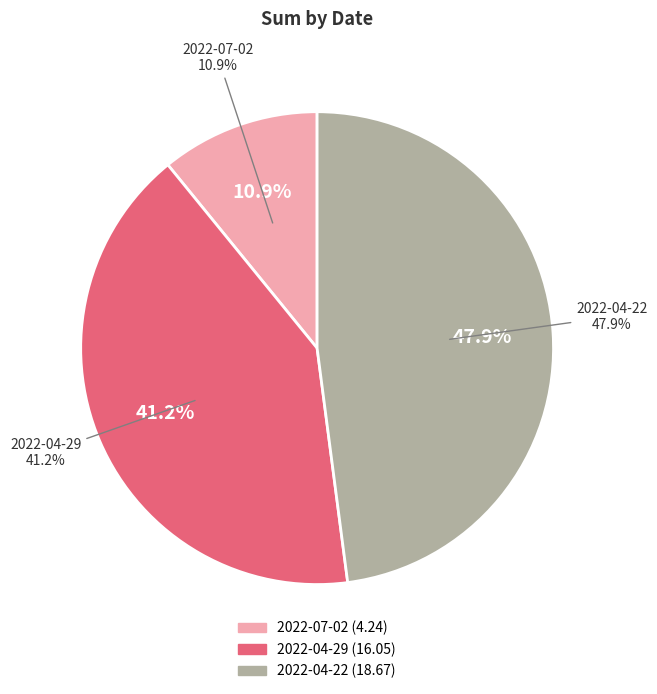

Which slice is the smallest?

2022-07-02